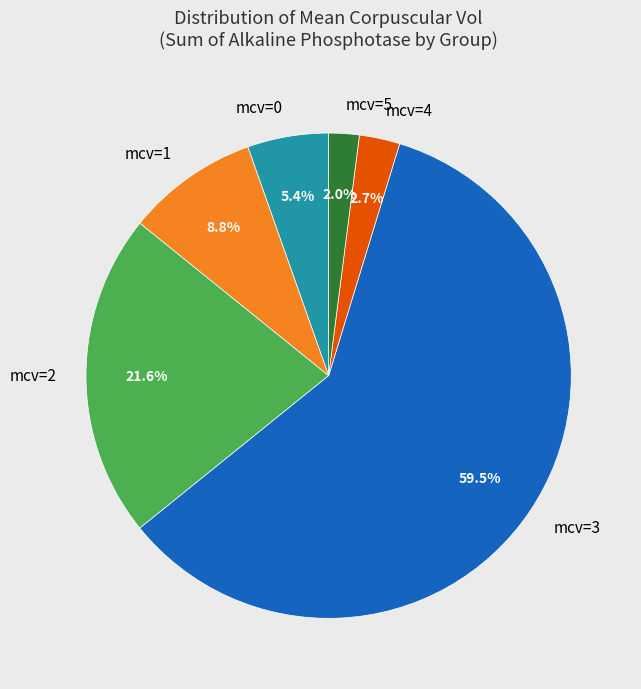

How many segments does this pie chart have?

6